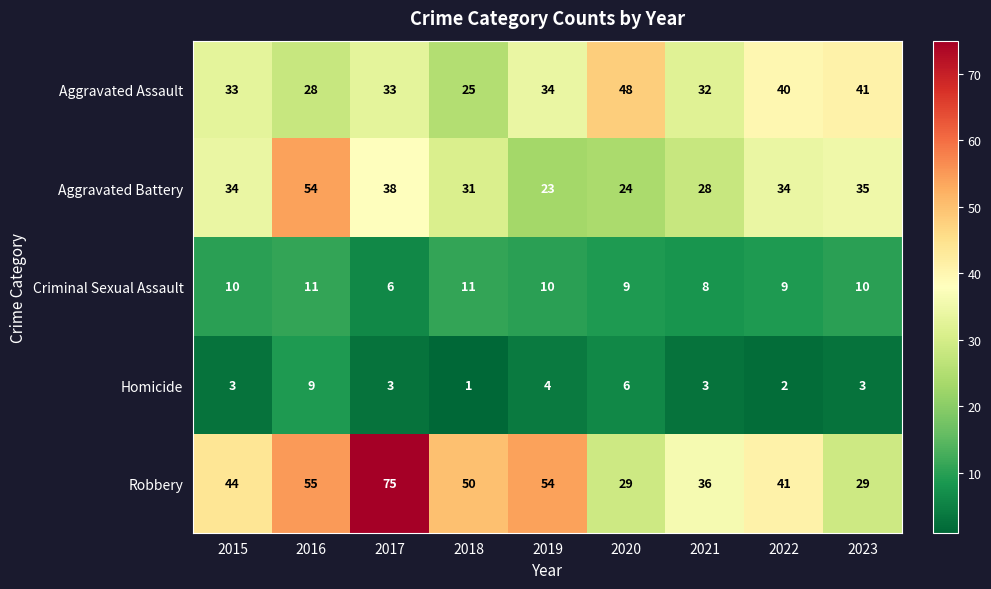

At which category is the sum across all series the highest?

2016